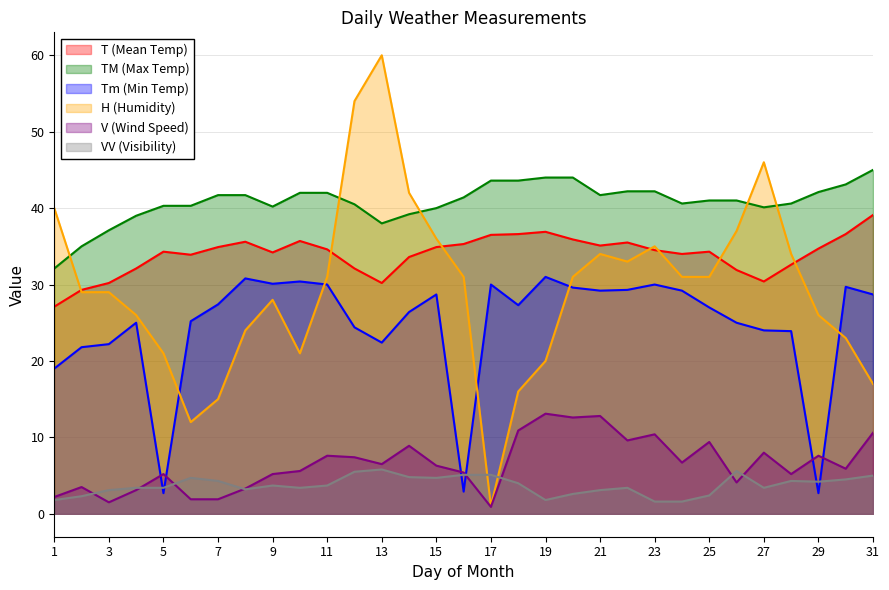

What is the sum of the T (Mean Temp) values at 28 and 21?

67.7